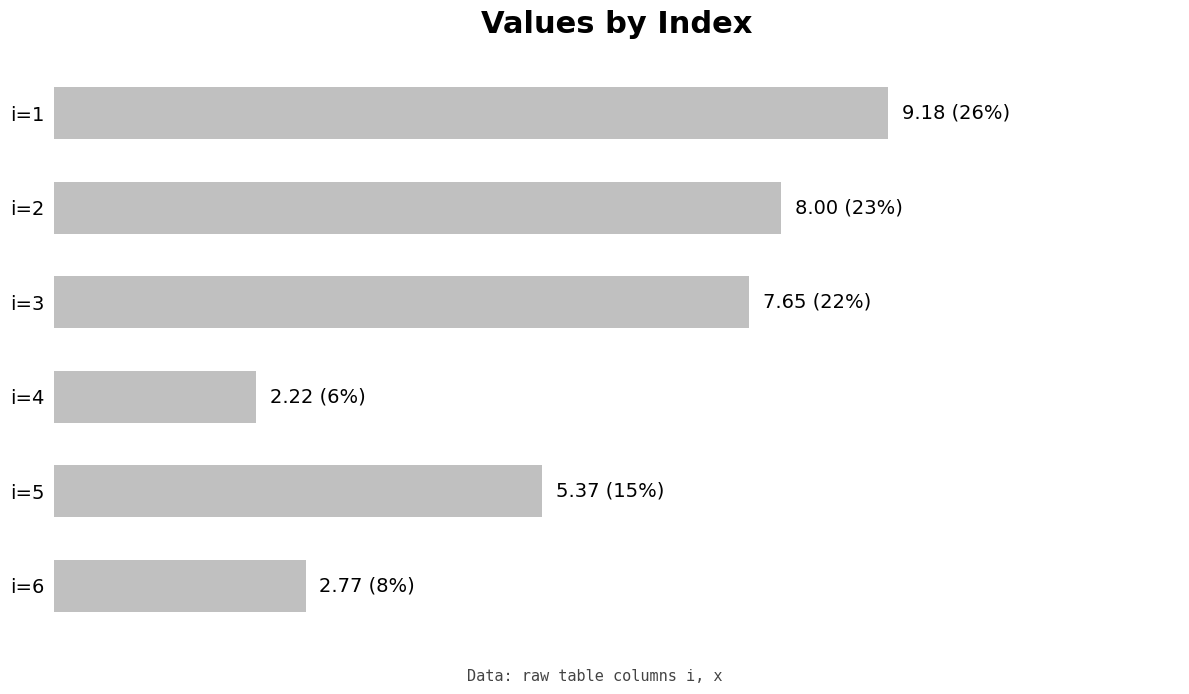

Rank the categories by value from lowest to highest.

i=4, i=6, i=5, i=3, i=2, i=1